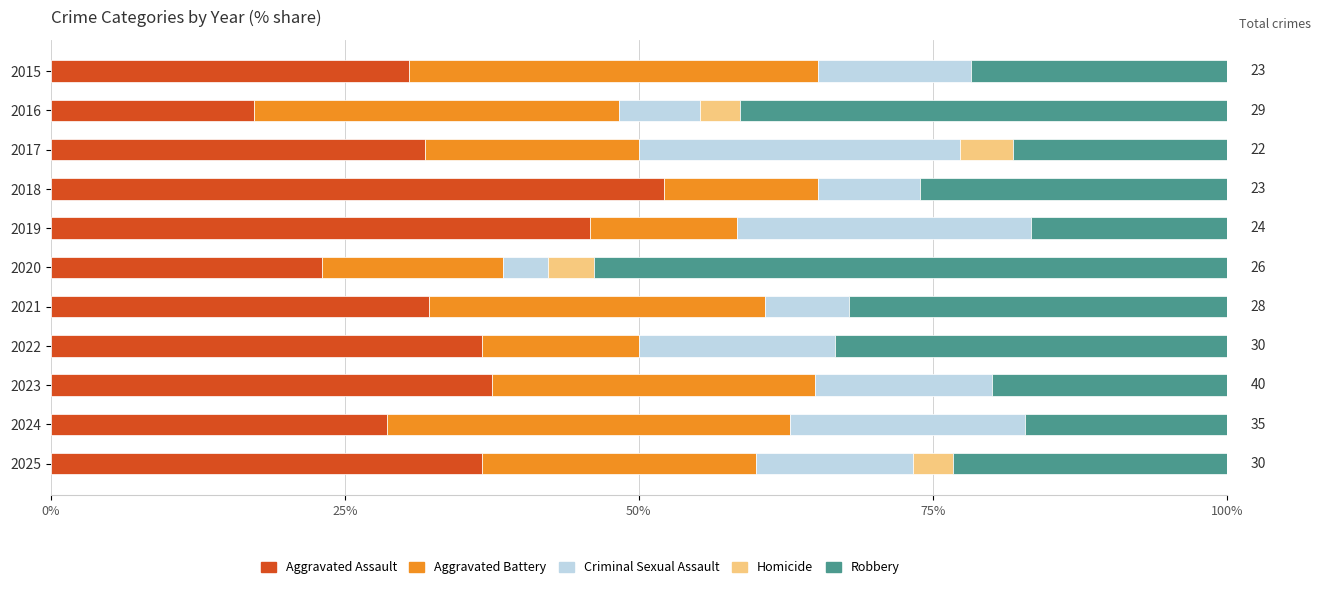

What is the total value across all series at 2017?

100.0